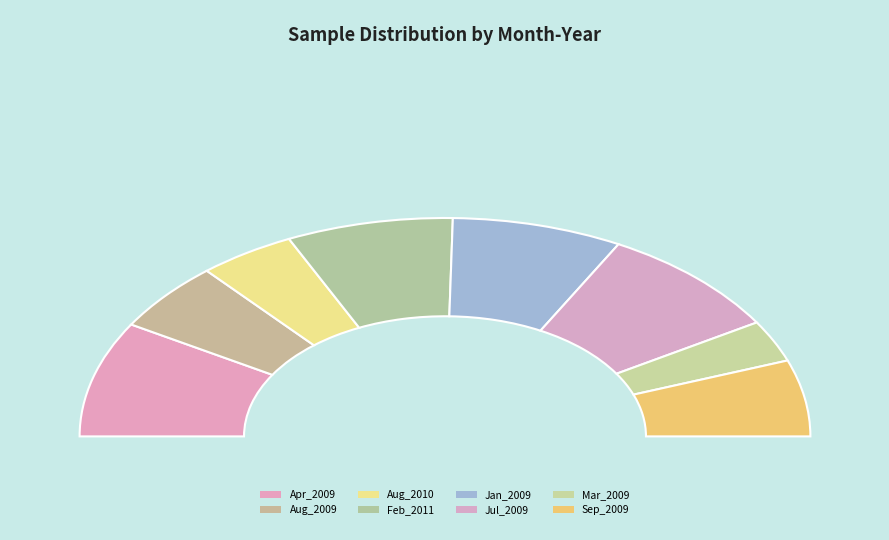

How many slices are in this pie chart?

8